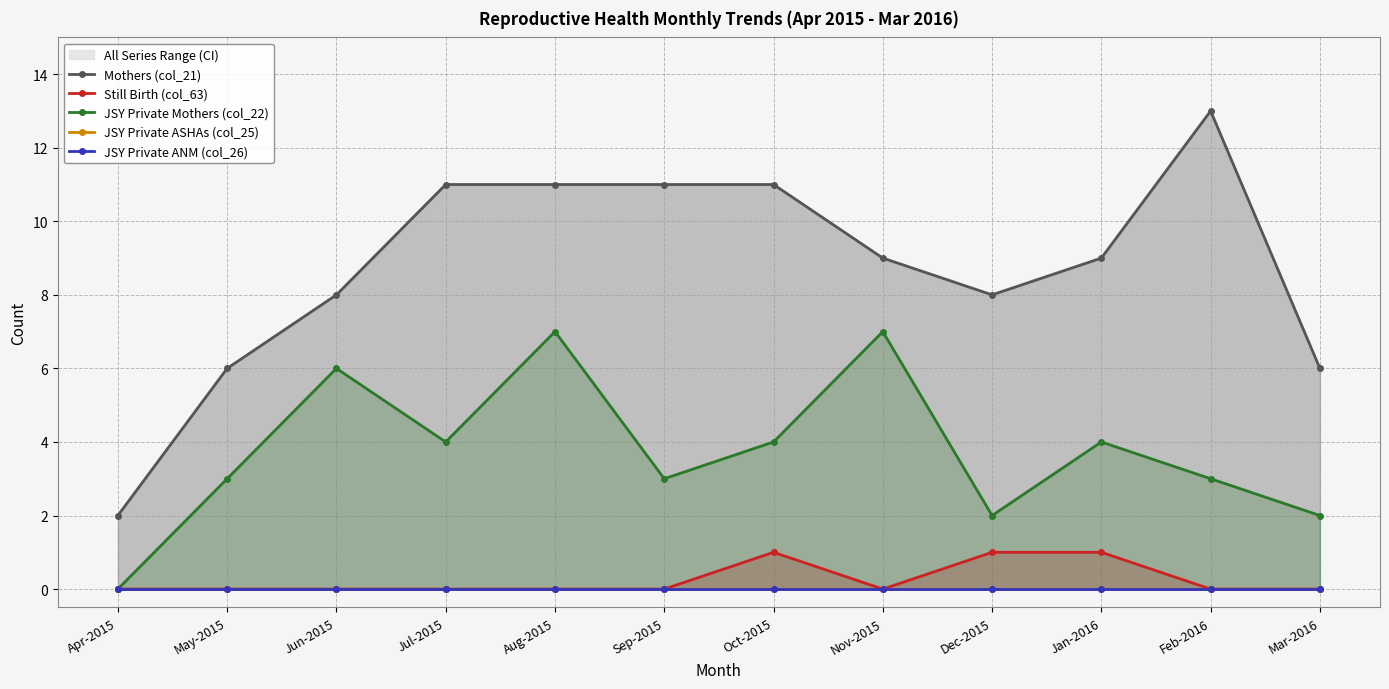

Reading left to right, transcribe all the data shown in this chart.

Mothers (col_21): Apr-2015=2	May-2015=6	Jun-2015=8	Jul-2015=11	Aug-2015=11	Sep-2015=11	Oct-2015=11	Nov-2015=9	Dec-2015=8	Jan-2016=9	Feb-2016=13	Mar-2016=6
Still Birth (col_63): Apr-2015=0	May-2015=0	Jun-2015=0	Jul-2015=0	Aug-2015=0	Sep-2015=0	Oct-2015=1	Nov-2015=0	Dec-2015=1	Jan-2016=1	Feb-2016=0	Mar-2016=0
JSY Private Mothers (col_22): Apr-2015=0	May-2015=3	Jun-2015=6	Jul-2015=4	Aug-2015=7	Sep-2015=3	Oct-2015=4	Nov-2015=7	Dec-2015=2	Jan-2016=4	Feb-2016=3	Mar-2016=2
JSY Private ASHAs (col_25): Apr-2015=0	May-2015=0	Jun-2015=0	Jul-2015=0	Aug-2015=0	Sep-2015=0	Oct-2015=0	Nov-2015=0	Dec-2015=0	Jan-2016=0	Feb-2016=0	Mar-2016=0
JSY Private ANM (col_26): Apr-2015=0	May-2015=0	Jun-2015=0	Jul-2015=0	Aug-2015=0	Sep-2015=0	Oct-2015=0	Nov-2015=0	Dec-2015=0	Jan-2016=0	Feb-2016=0	Mar-2016=0